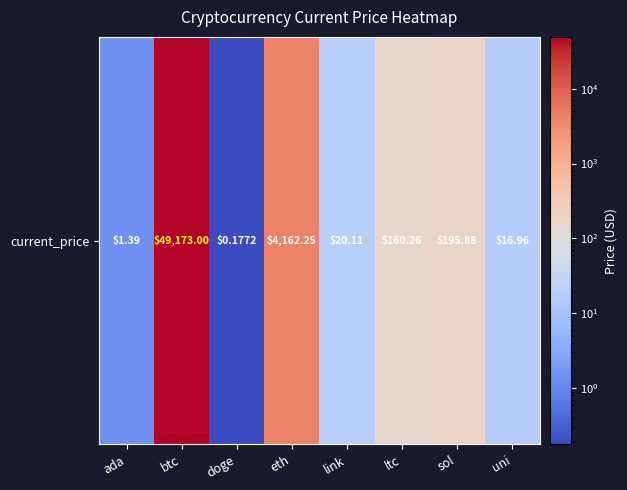

How many values are below 160?

4